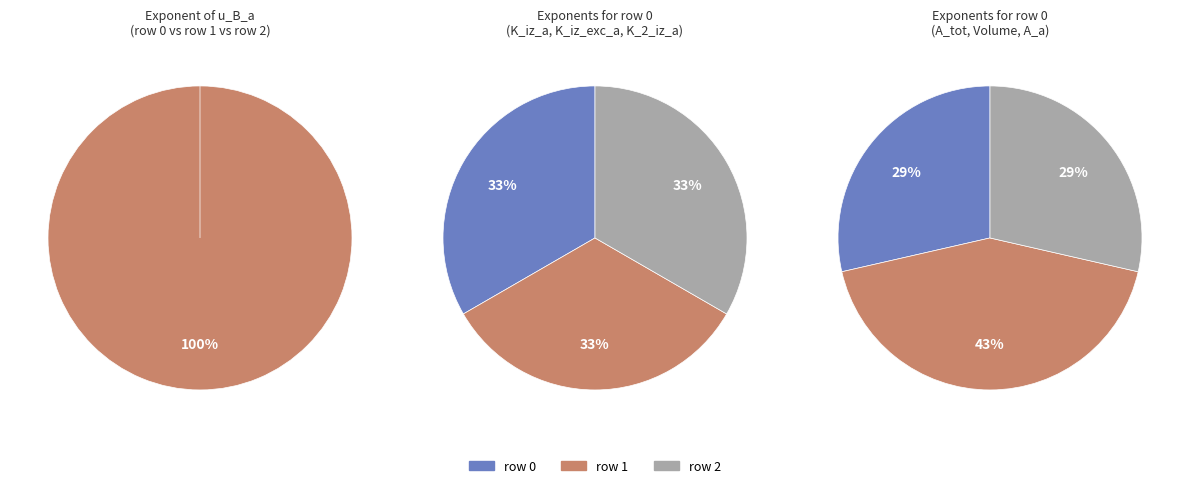

What is the difference between the highest and lowest values at 0?

3